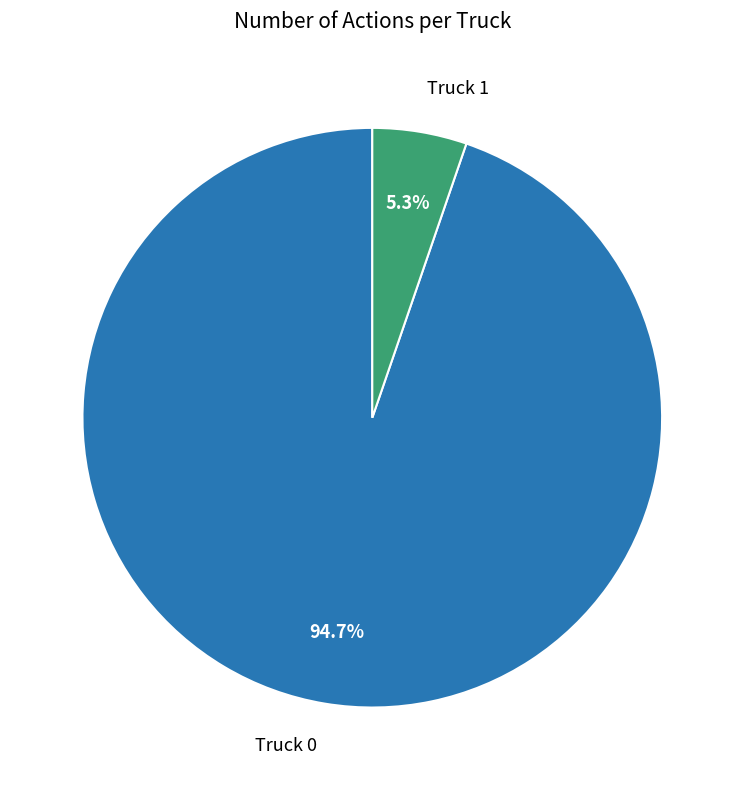

To the nearest percent, what is the difference between the largest and smallest slice percentages?

89%